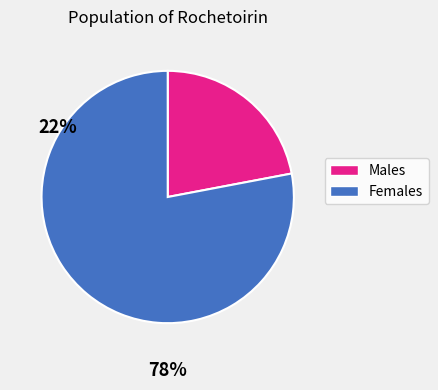

Is there any slice that represents more than half of the pie?

Yes